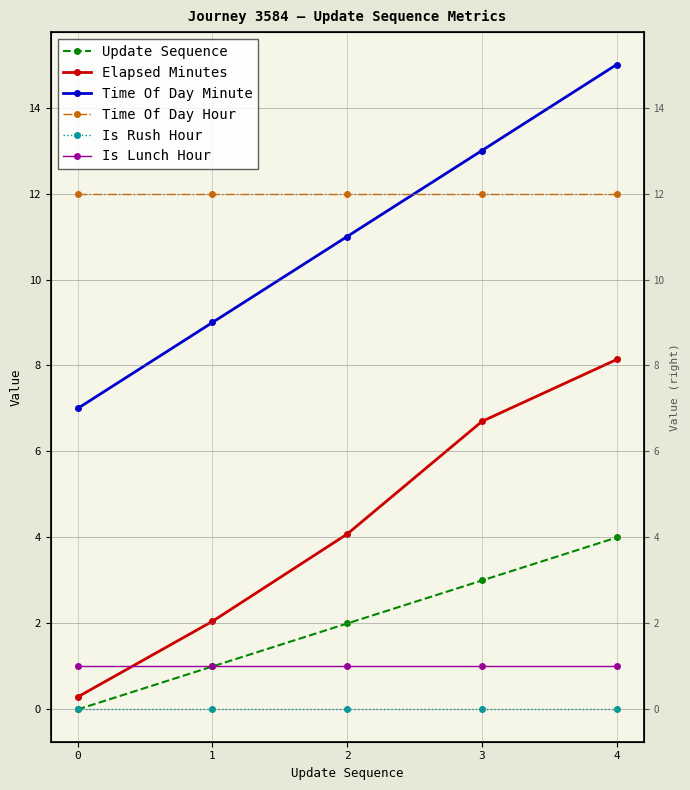

What is the spread (max minus min) of values at 1?

12.0